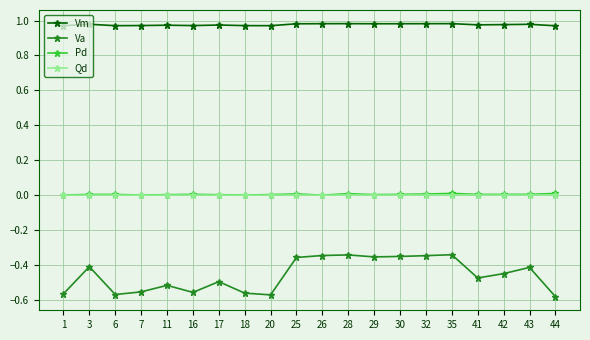

Which series has the largest total across all categories?

Vm